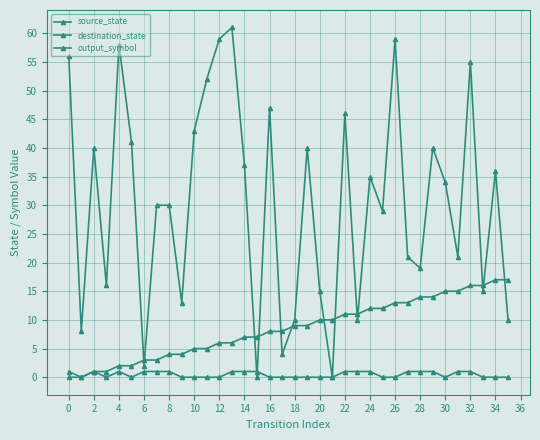

Does the chart have visible grid lines?

Yes